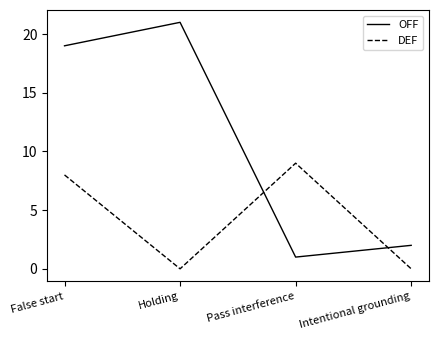

Where is OFF nearest to the value 11?

False start